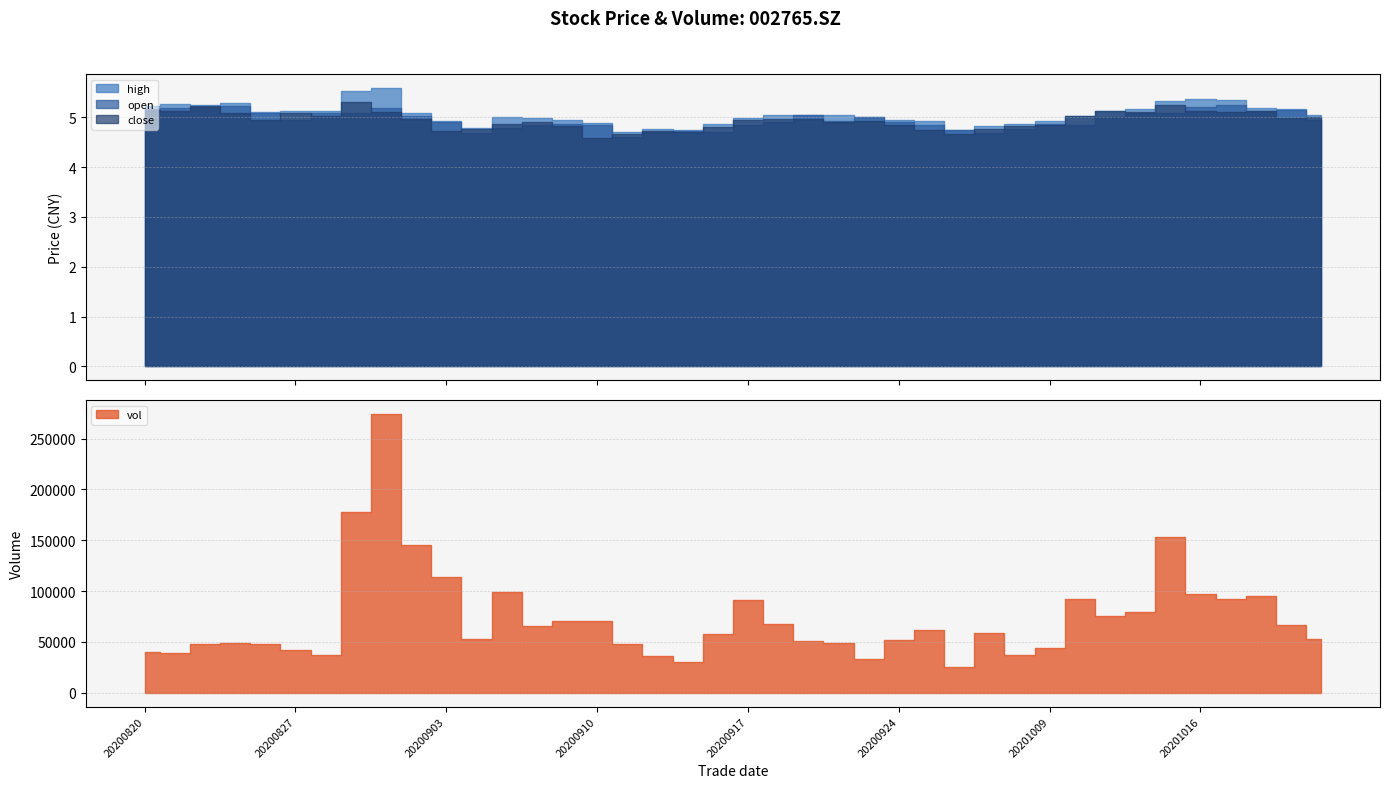

What is the difference between the maximum and second lowest values in the vol series?

243529.0